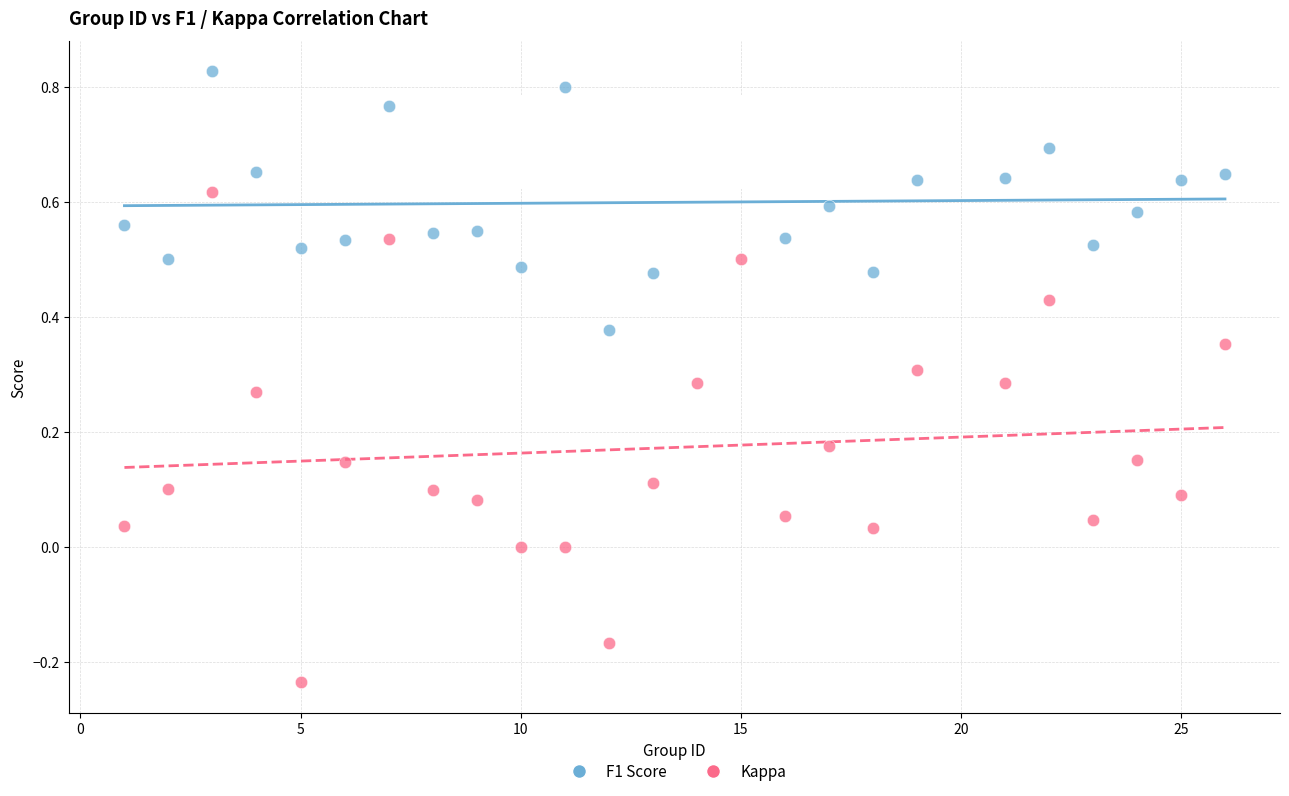

Across all data points, what is the range of Y values (max minus min)?

1.1